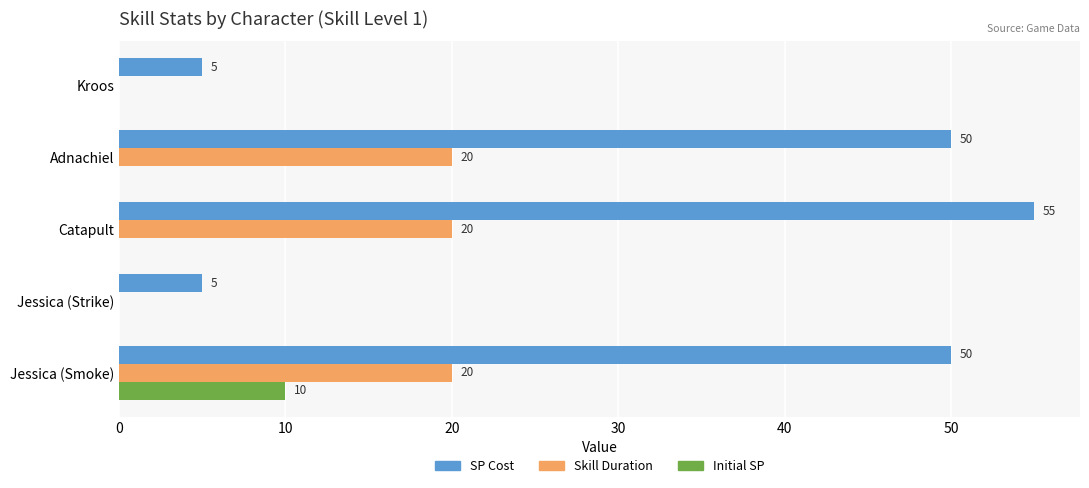

Which category has the highest value across all series?

Catapult